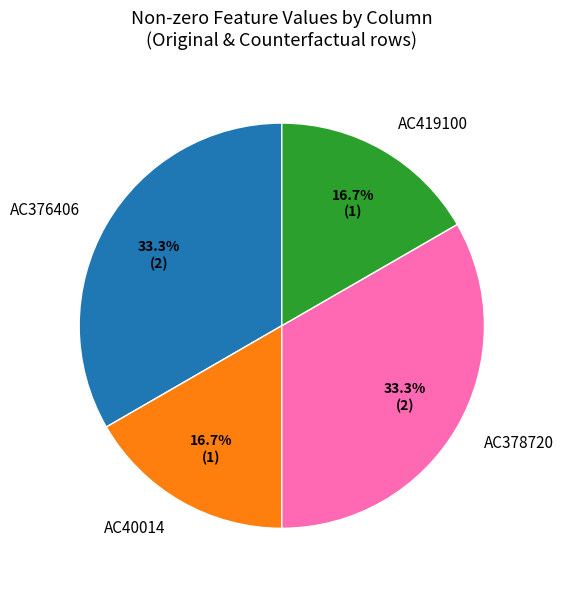

Does any single category account for the majority?

No